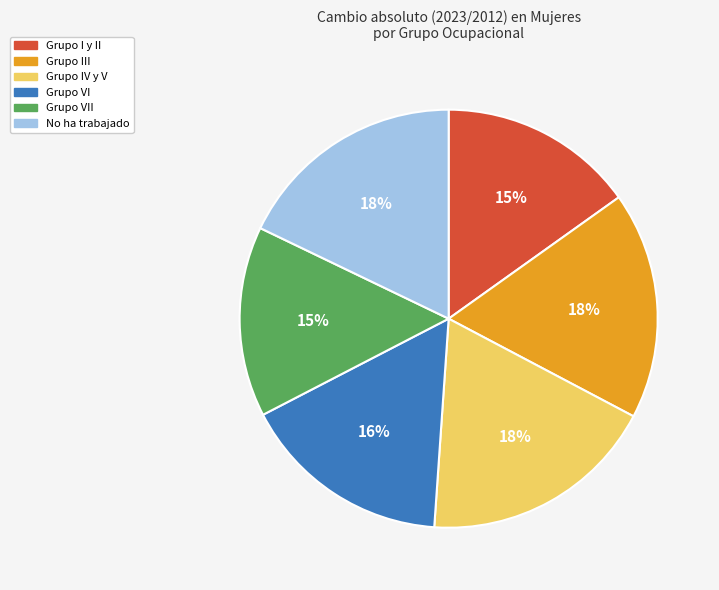

Is there a majority slice in this chart?

No